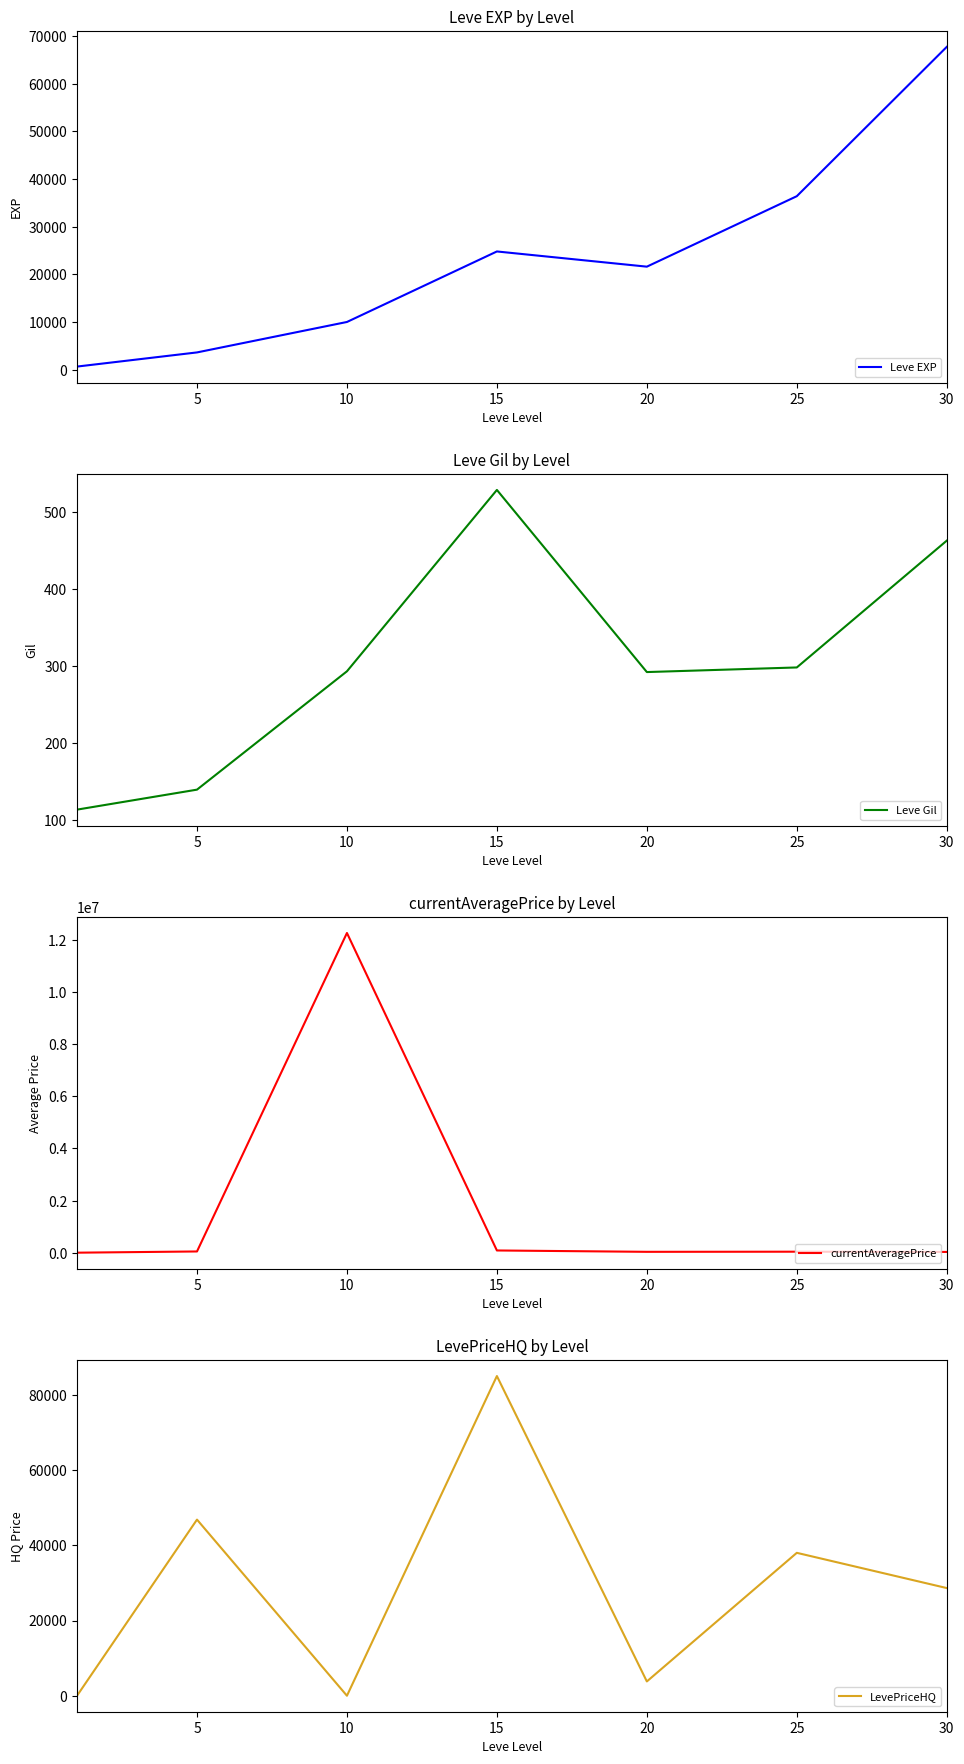

Where is the first local minimum for currentAveragePrice?

20